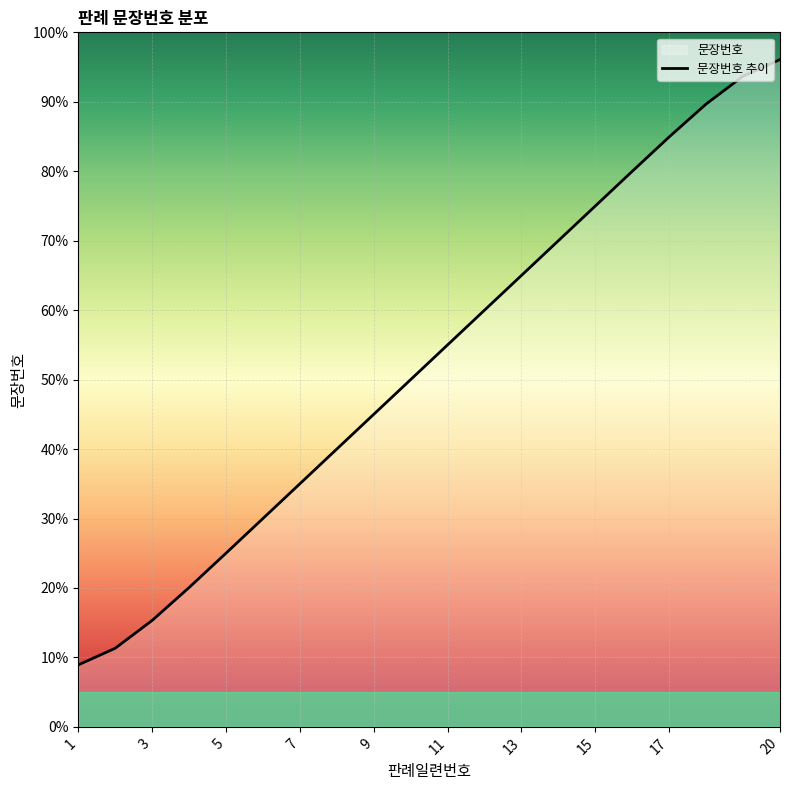

What value does the data have at 20?

96.1